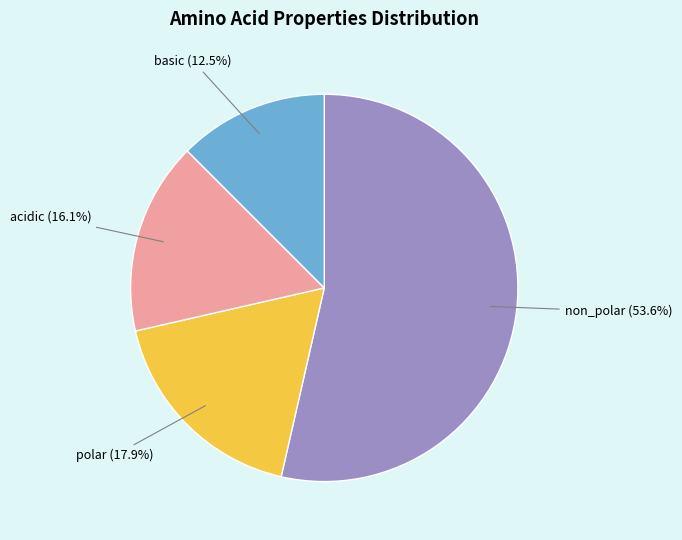

Rank the categories by value from highest to lowest.

non_polar, polar, acidic, basic